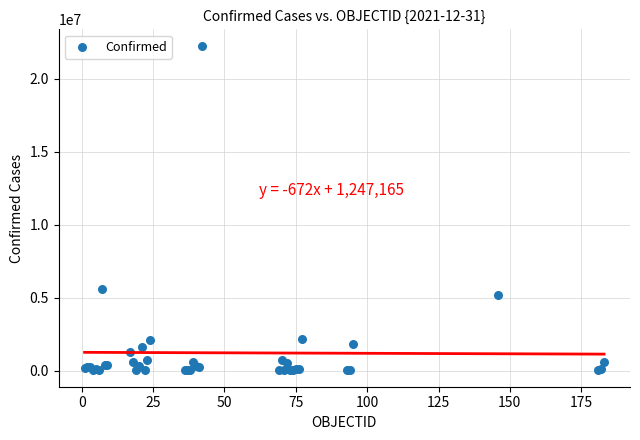

What Y value in the scatter plot is closest to 11142154?

5606745